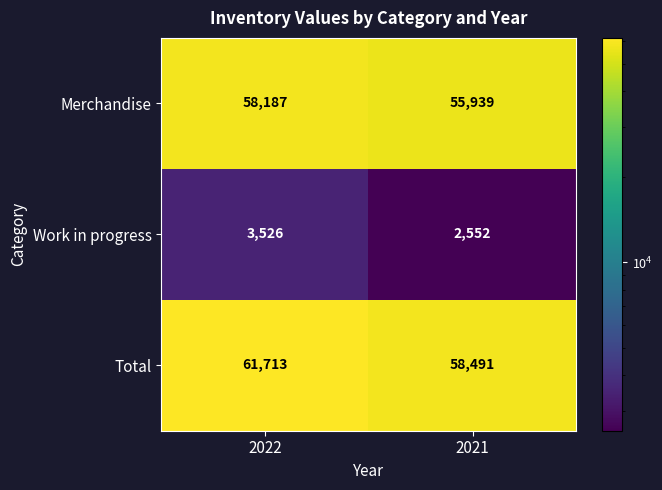

What is the lowest value of the Total series?

58491